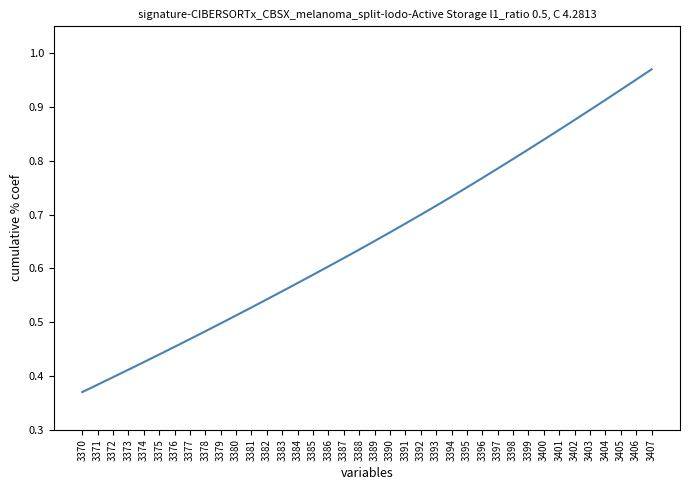

Rank the categories by value from highest to lowest.

3407, 3406, 3405, 3404, 3403, 3402, 3401, 3400, 3399, 3398, 3397, 3396, 3395, 3394, 3393, 3392, 3391, 3390, 3389, 3388, 3387, 3386, 3385, 3384, 3383, 3382, 3381, 3380, 3379, 3378, 3377, 3376, 3375, 3374, 3373, 3372, 3371, 3370